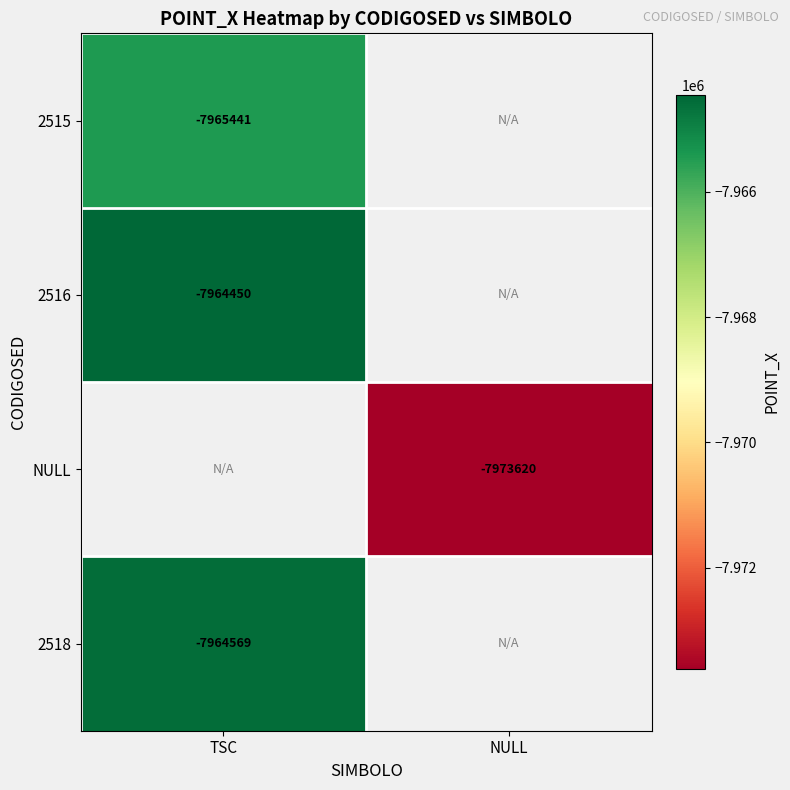

Is the value of NULL at NULL greater than the value of 2516 at TSC?

No